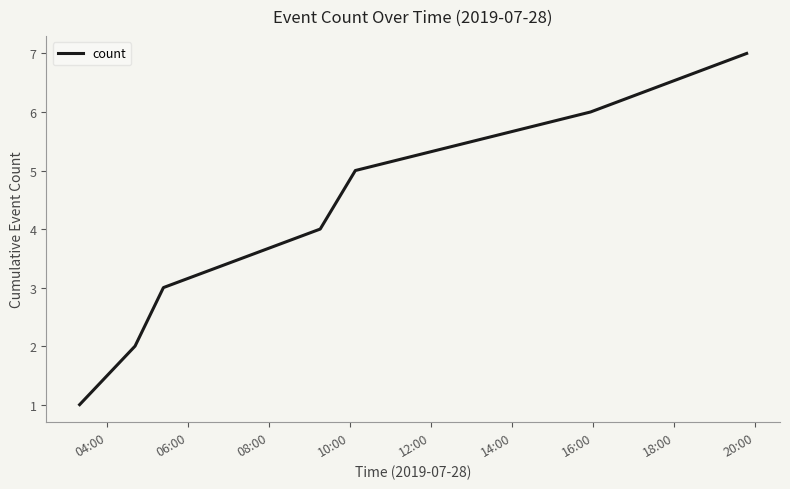

What is the maximum value shown in the chart?

7